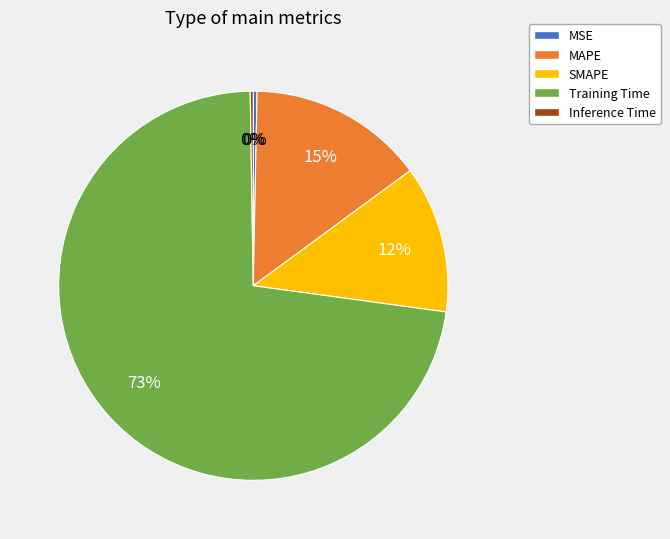

Combined, do MSE and SMAPE account for over 50%?

No